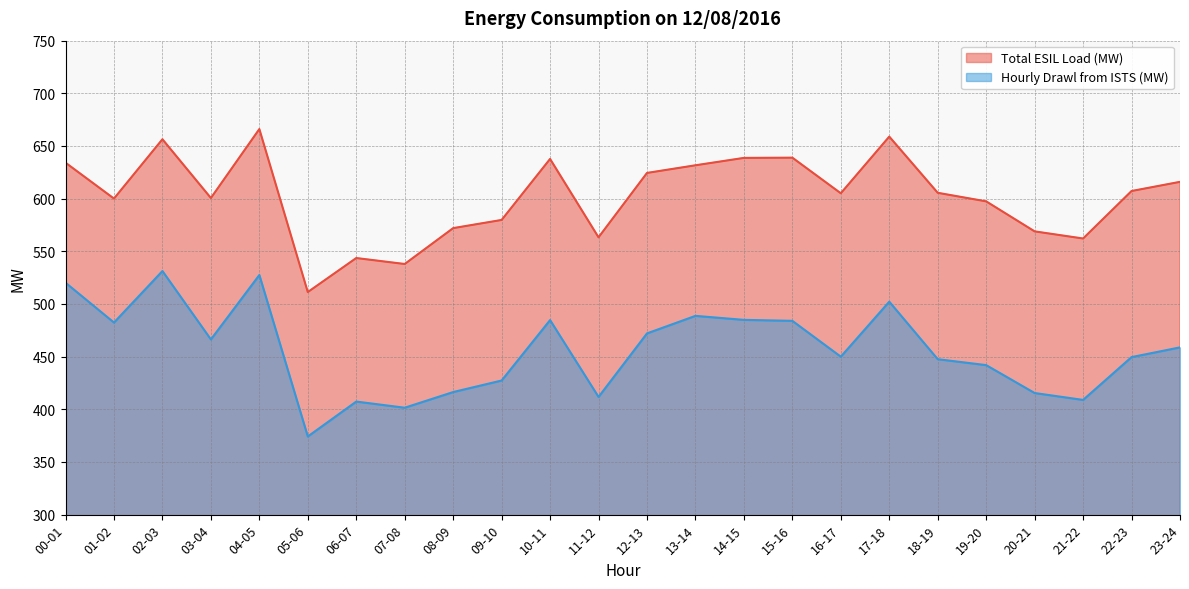

Rank the series at 11-12 from highest to lowest value.

Total ESIL Load (MW), Hourly Drawl from ISTS (MW)